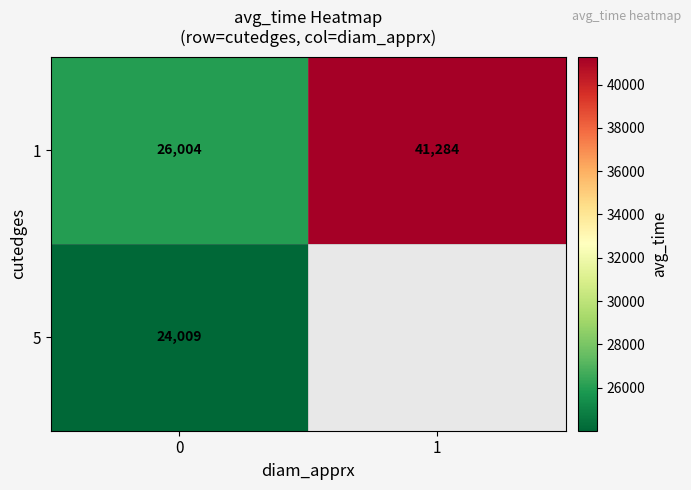

At 0, list the series in order from smallest to largest.

5, 1